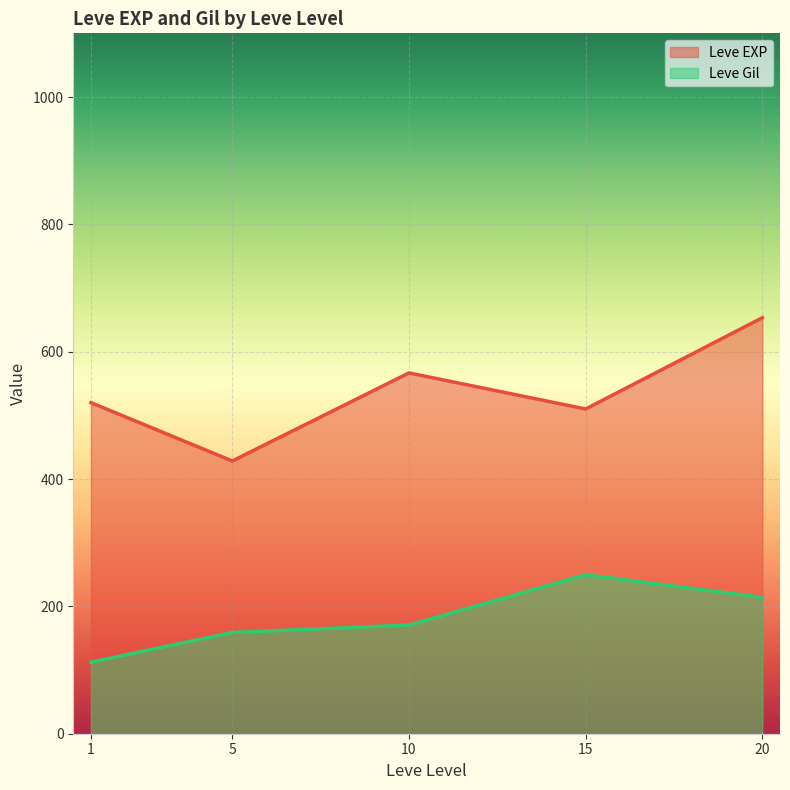

Which series has the largest total across all categories?

Leve EXP